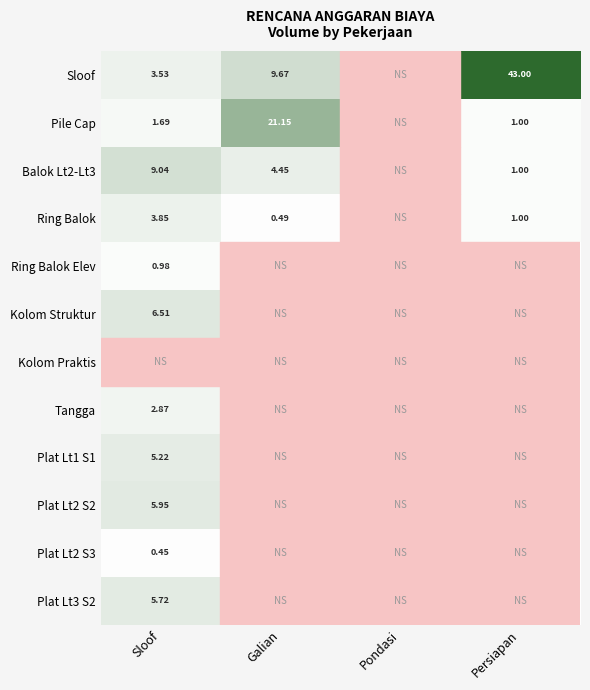

What is the greatest value displayed?

43.0